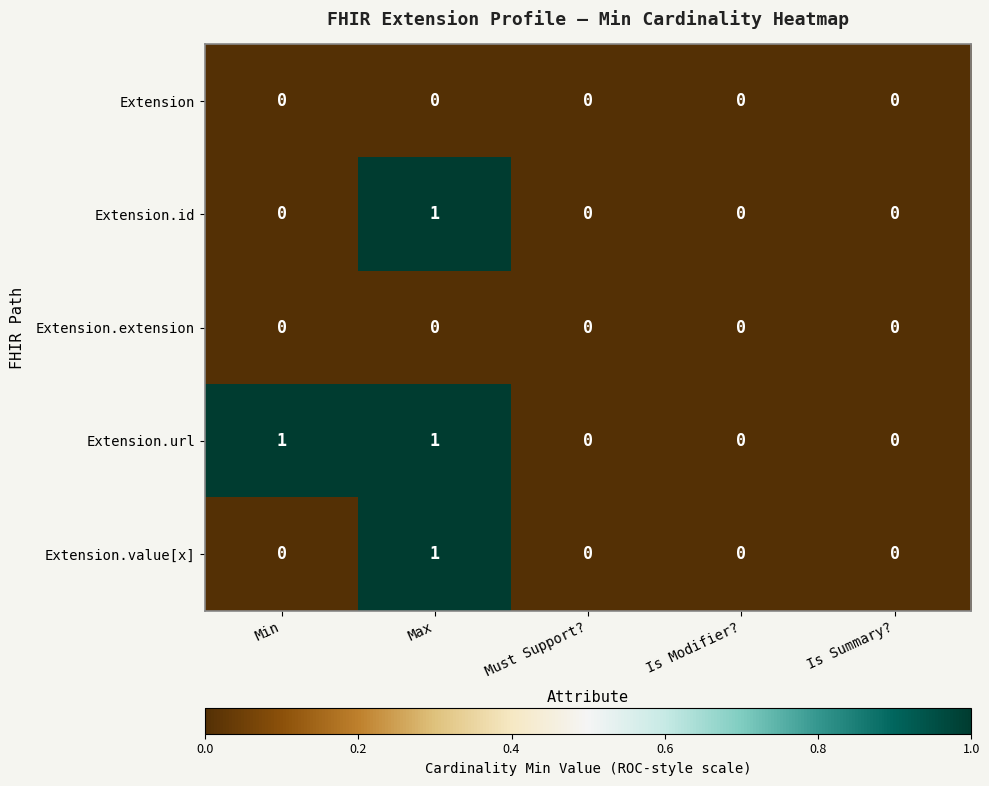

True or false: Extension.value[x] has a value of 0 at Is Modifier?.

True